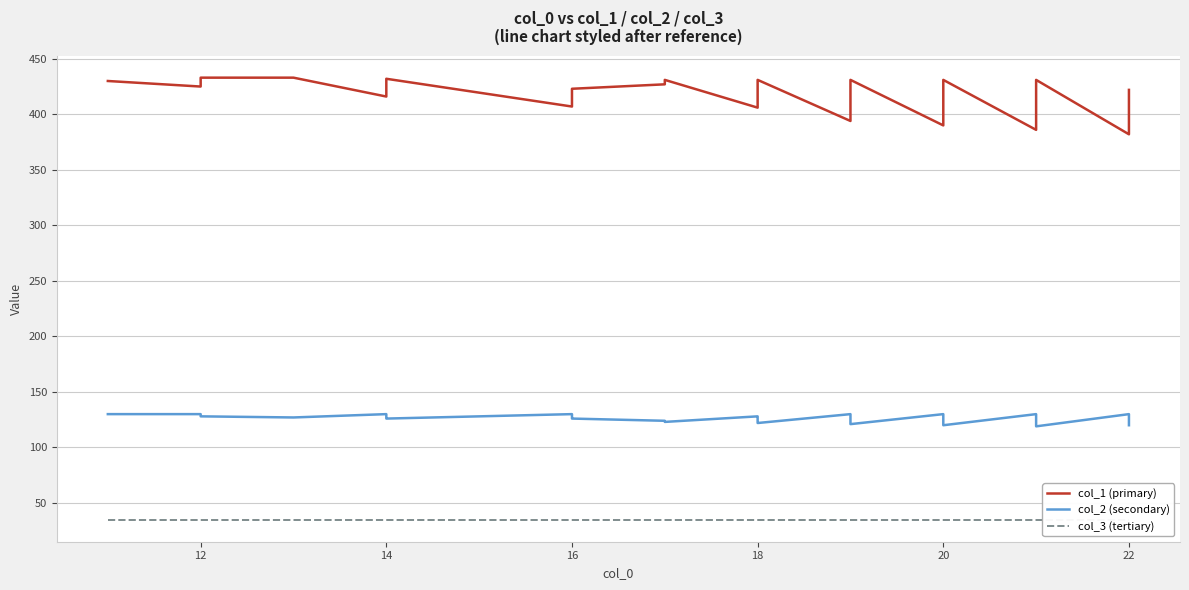

What is the greatest value displayed?

433